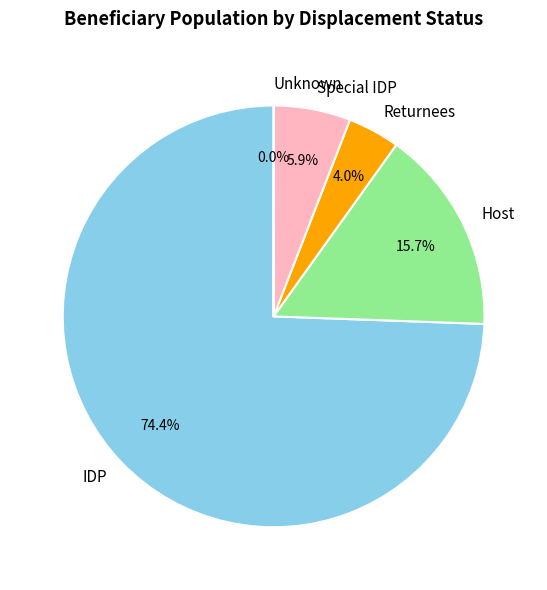

What is the total percentage of Special IDP and Returnees?

9.9%